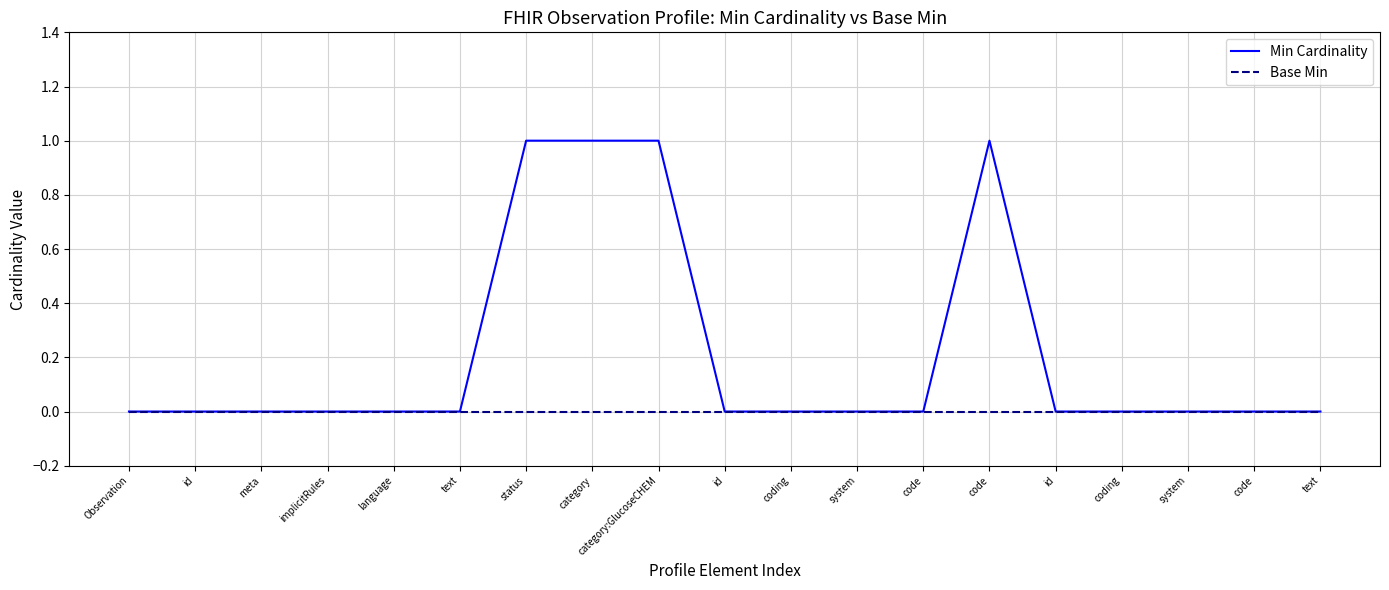

Is the value of Min Cardinality at implicitRules greater than the value of Base Min at id?

No